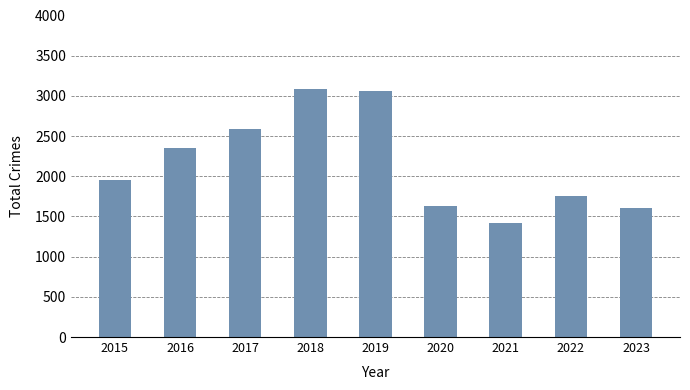

Where is the data nearest to the value 2250?

2016